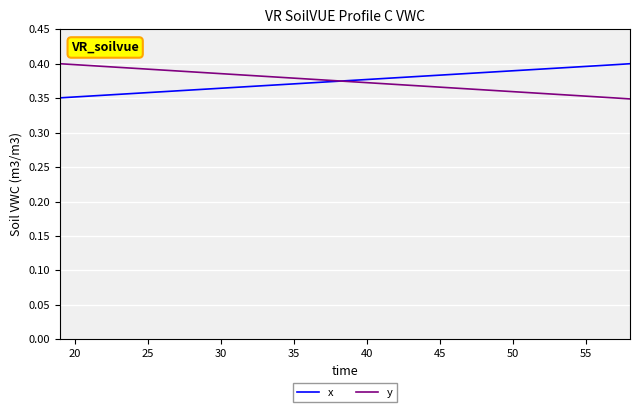

Is this an area chart (filled region under the line)?

No